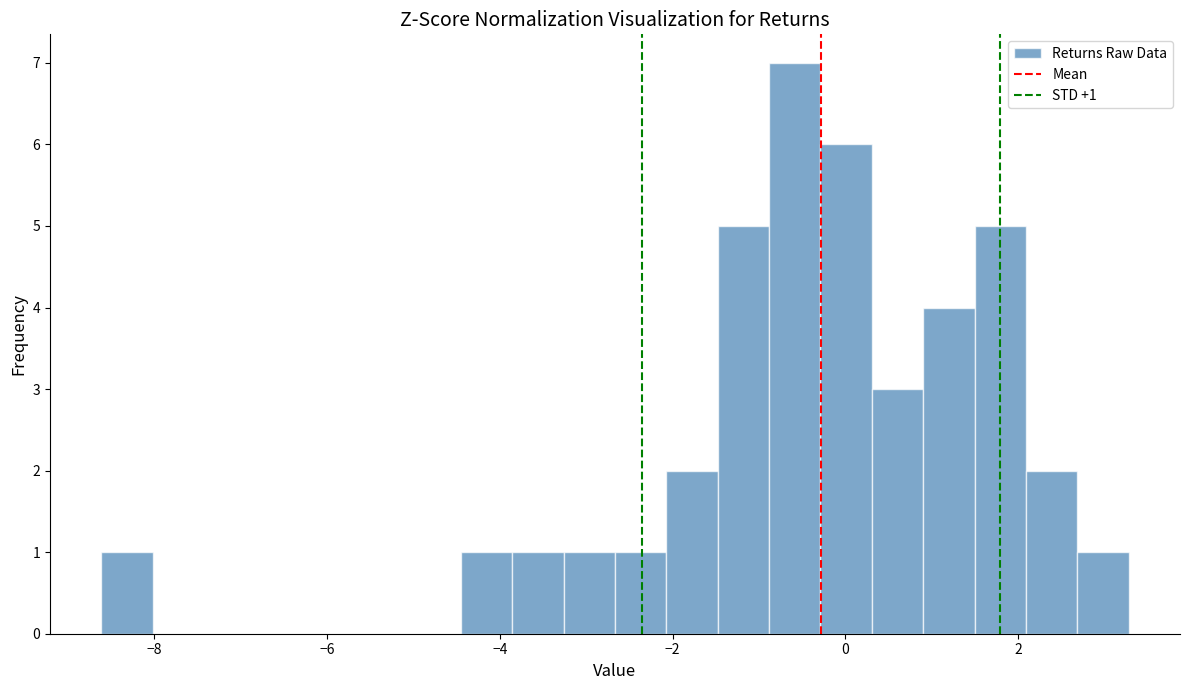

Read against the x-axis, roughly where is the centre of the tallest bar?

-0.6